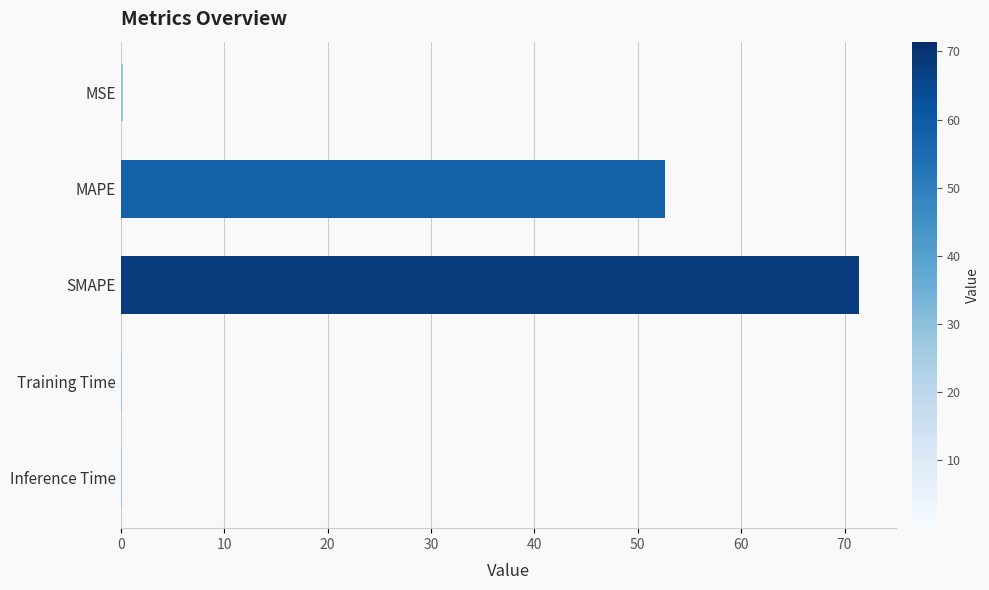

Which category has the highest value across all series?

SMAPE